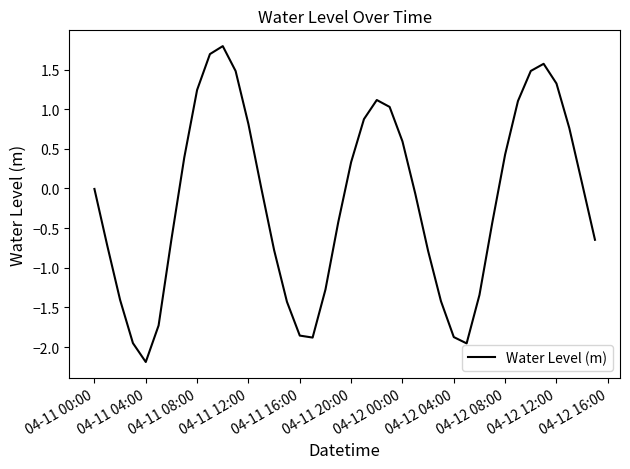

What is the smallest value displayed?

-2.2